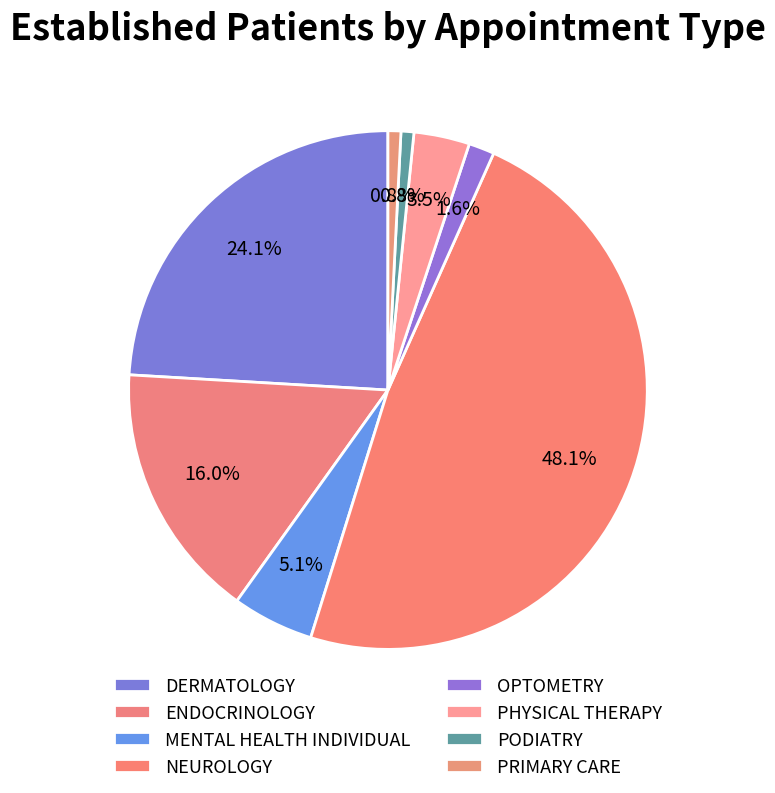

Does any single category account for the majority?

No